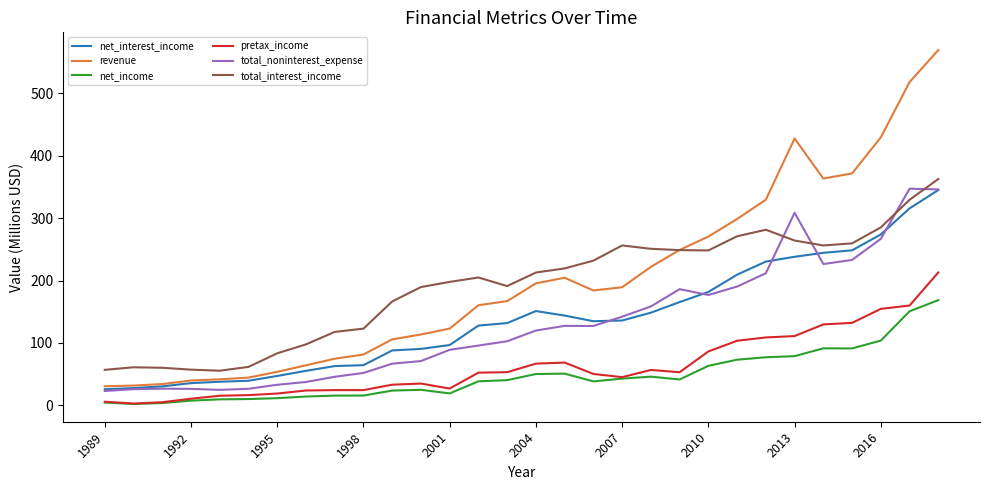

True or false: total_interest_income and net_income cross at least once.

False